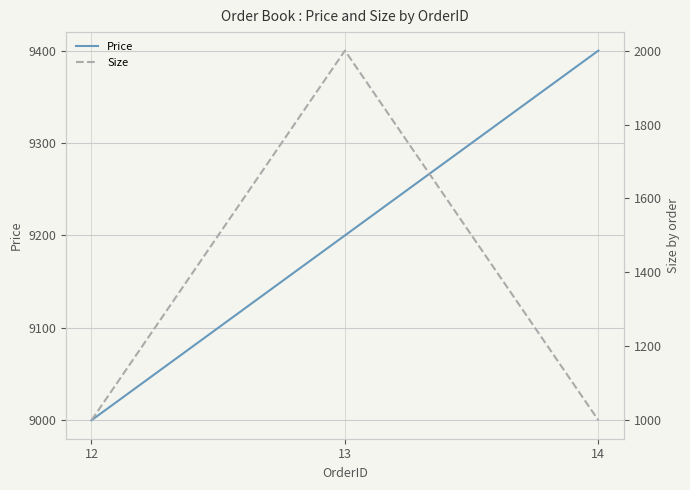

How many Size values are between 1000 and 2000?

3